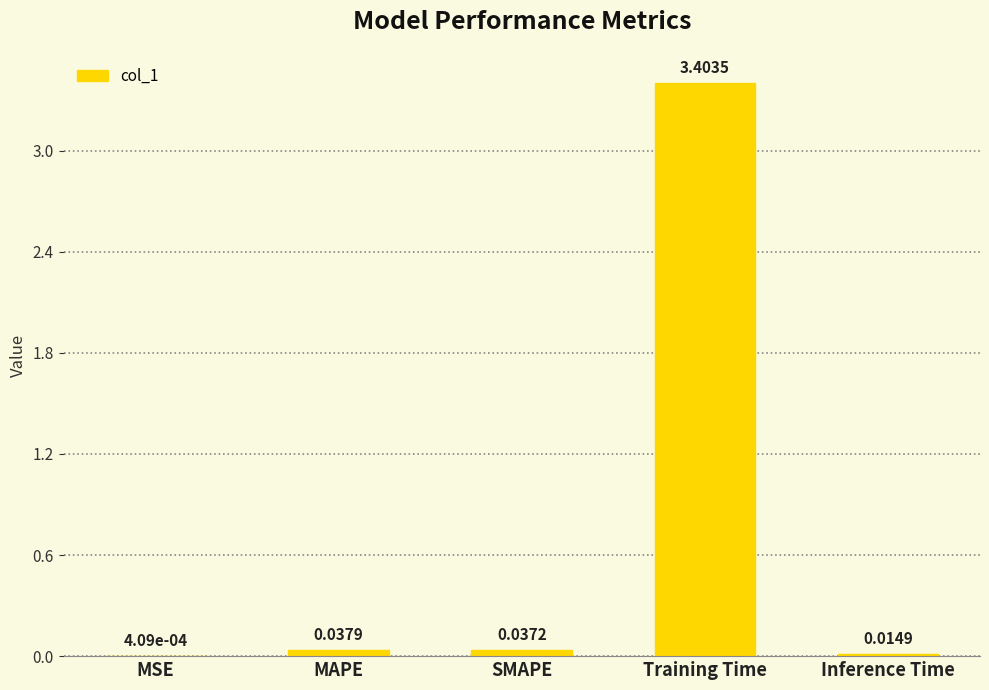

What is the sum of the values at Training Time and MAPE?

3.4